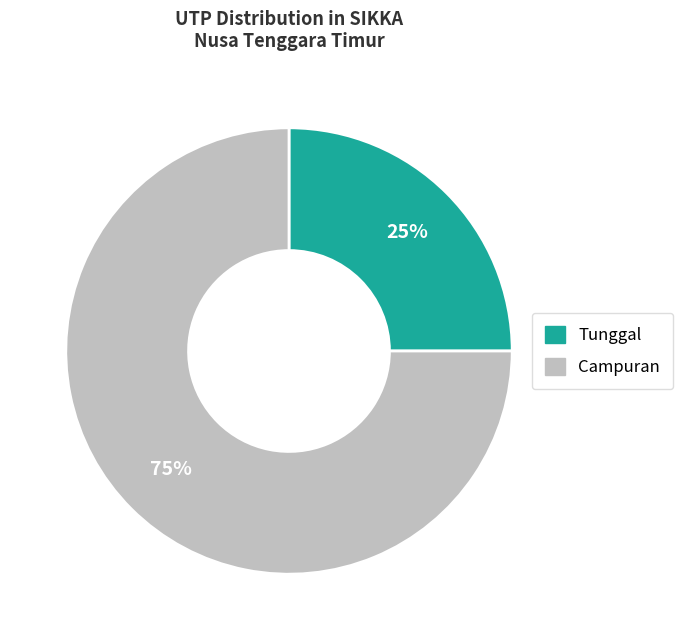

To the nearest percent, what is the average slice percentage?

50%